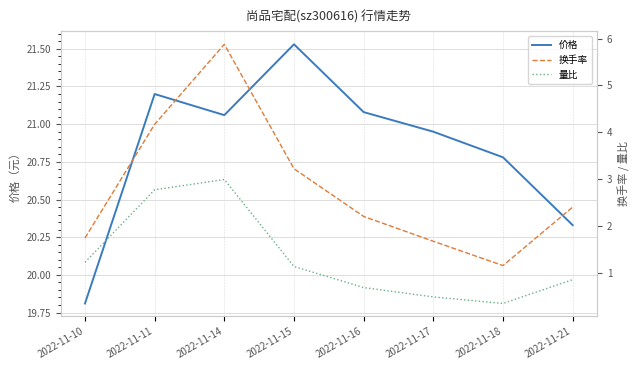

At how many categories does at least one series exceed 21?

4